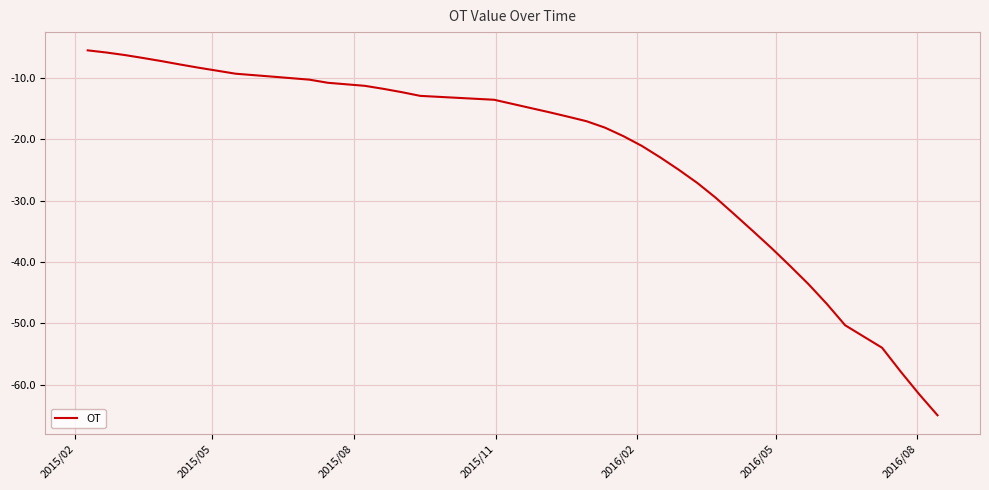

How many lines are shown in the chart?

1